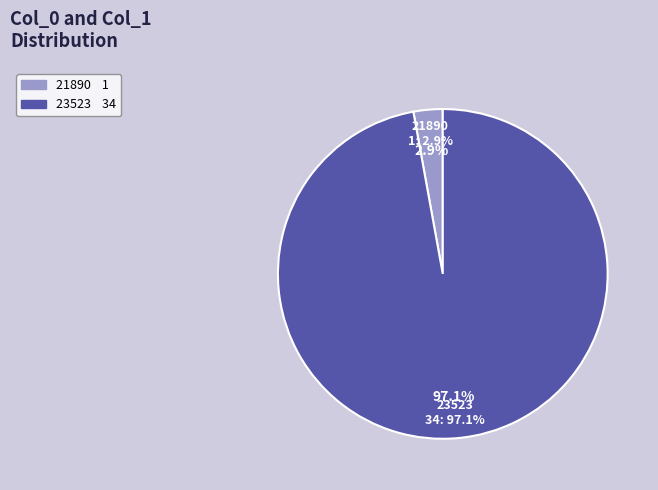

Which category has the biggest portion of the pie?

23523